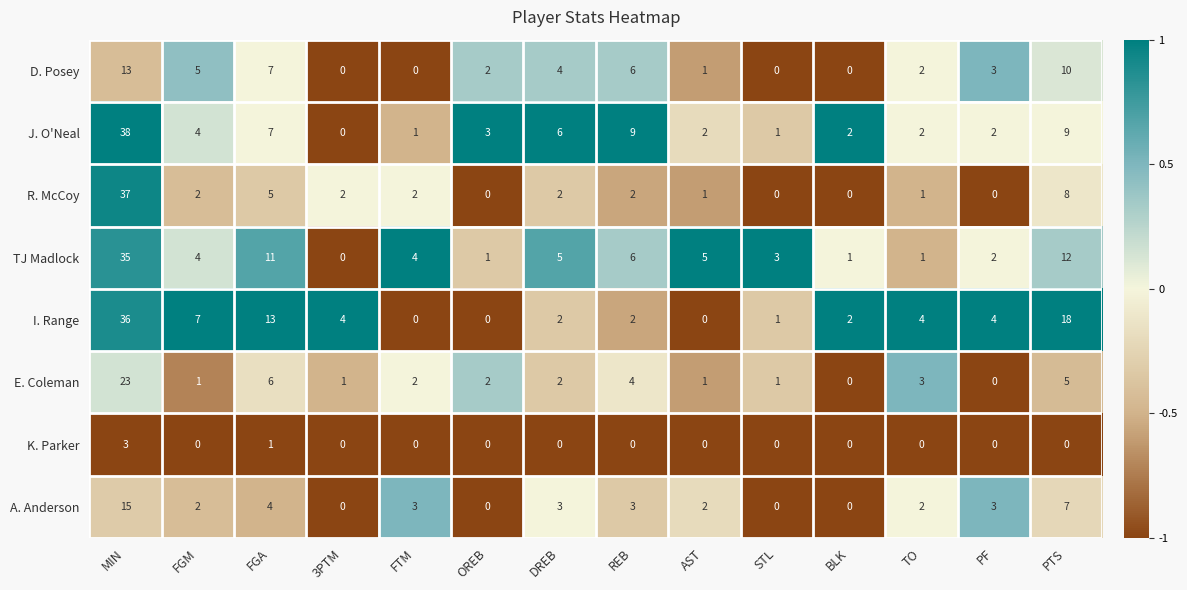

What is the difference between the maximum and minimum values in the D. Posey series?

13